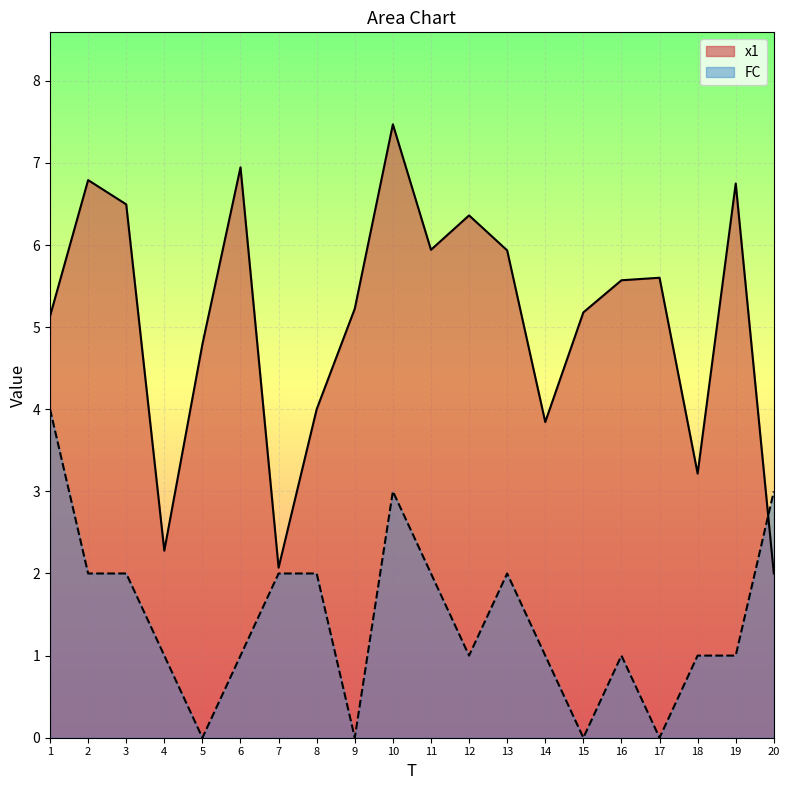

Which series changed the most between 1 and 7?

x1